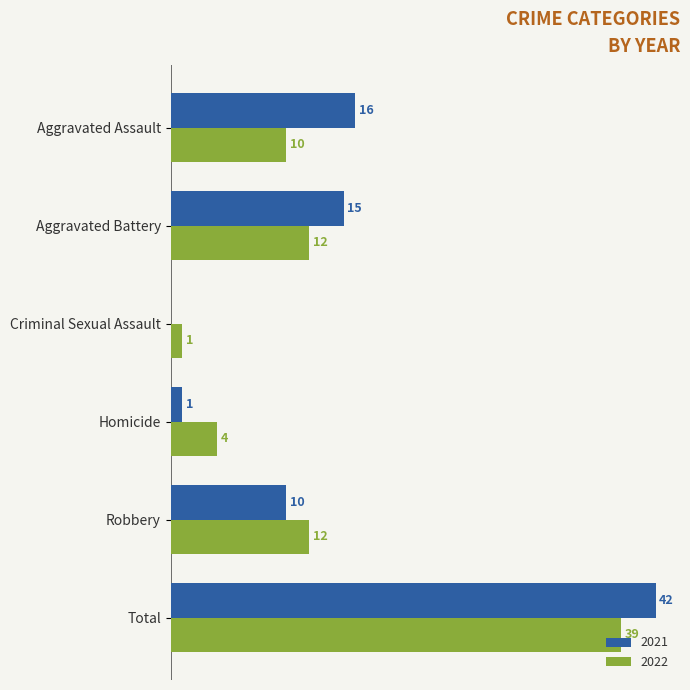

At which category is the sum across all series the highest?

Total